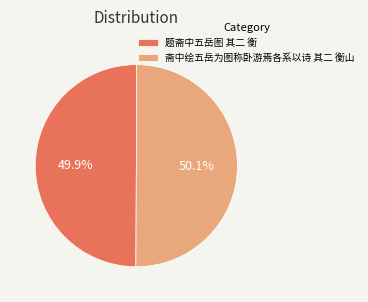

The 斋中绘五岳为图称卧游焉各系以诗 其二 衡山 slice represents 50% of the pie. True or false?

True